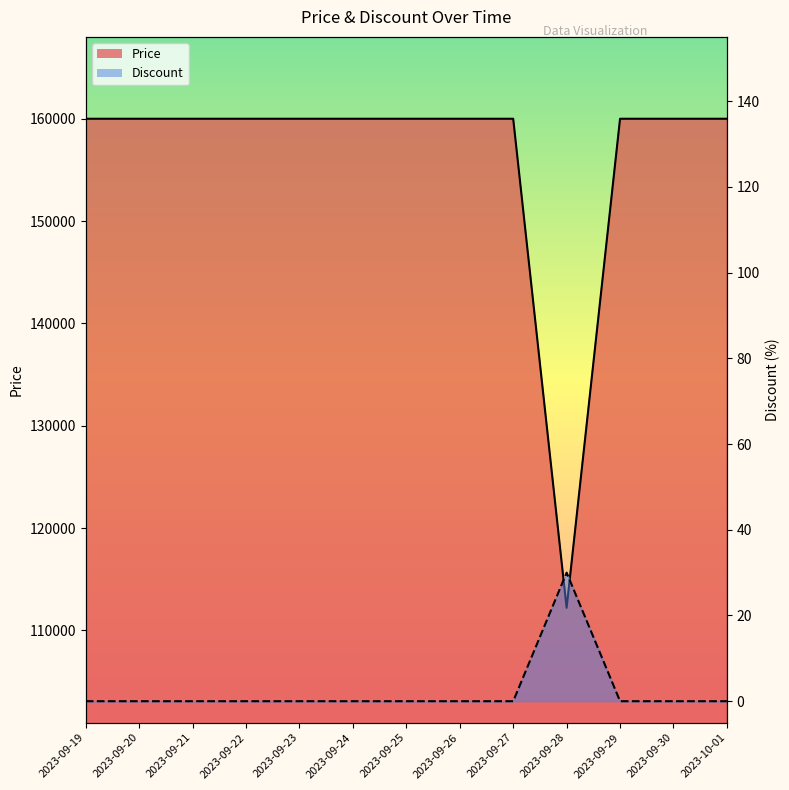

Rank the categories by Discount value from highest to lowest.

2023-09-28, 2023-09-19, 2023-09-20, 2023-09-21, 2023-09-22, 2023-09-23, 2023-09-24, 2023-09-25, 2023-09-26, 2023-09-27, 2023-09-29, 2023-09-30, 2023-10-01